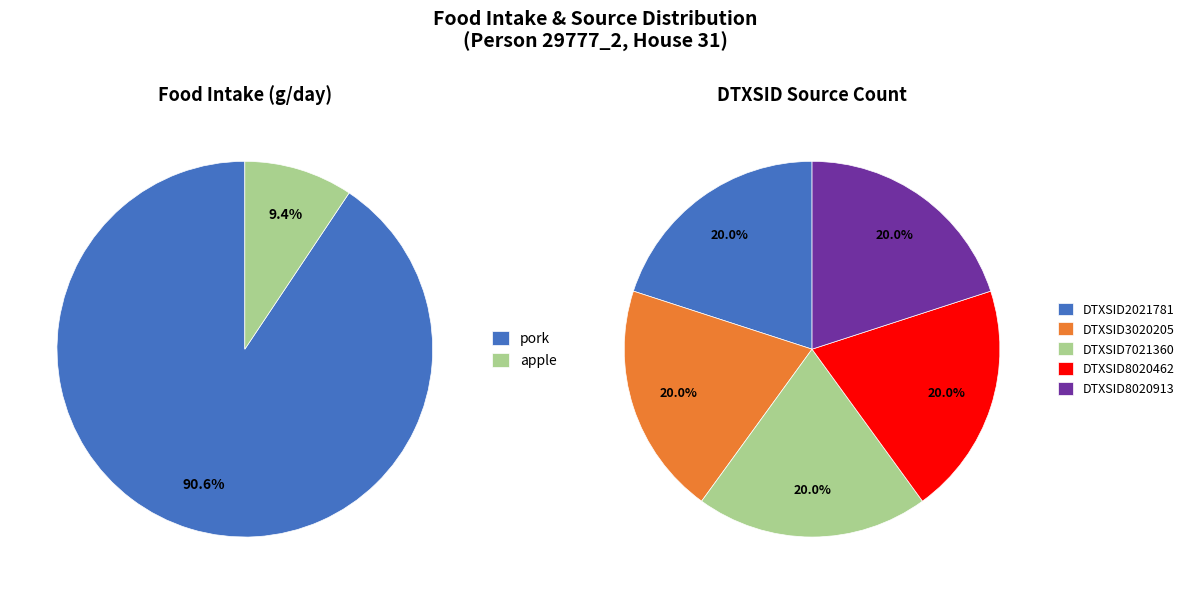

Which category has the biggest portion of the pie?

pork